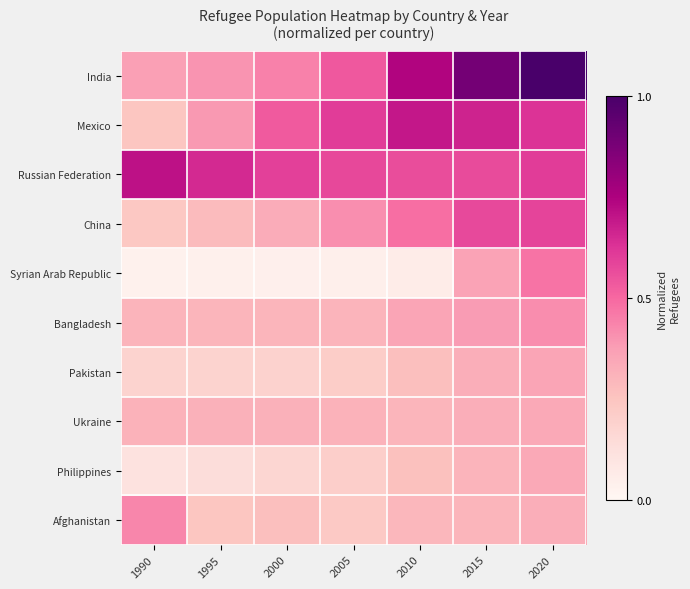

What is the spread (max minus min) of values at 2020?

0.7